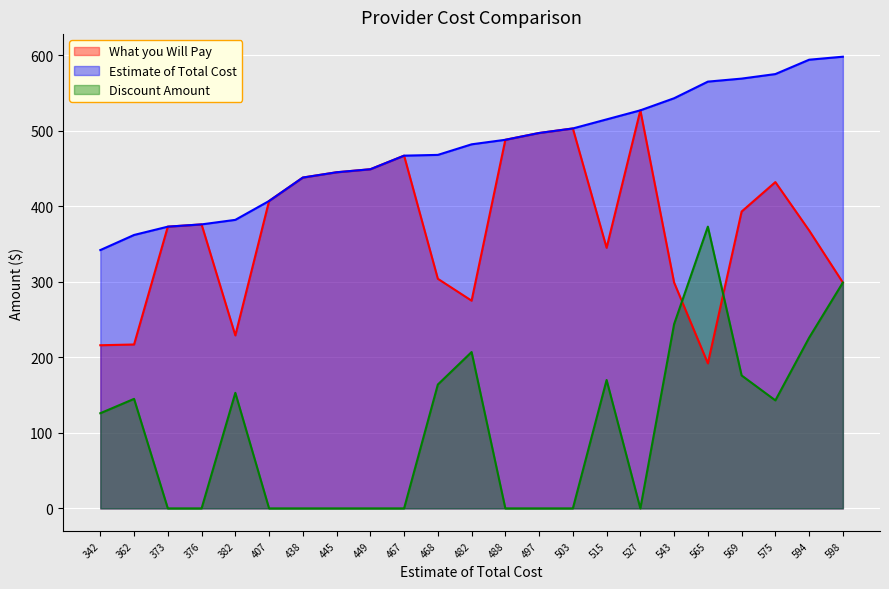

What is the value of the Estimate of Total Cost point at the 21st from the left?

575